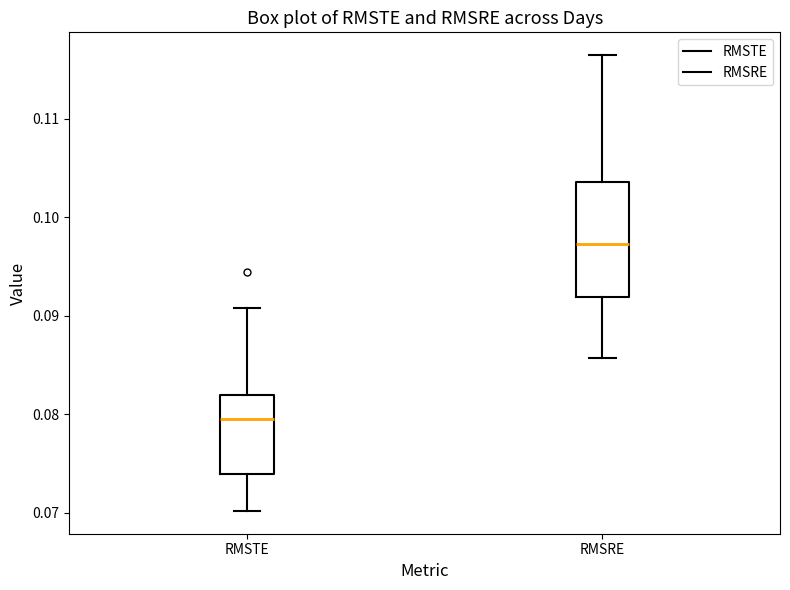

Where is the lower edge of the box for RMSRE on the y-axis? The values are not printed on the chart, so give them approximately, as read against the axis.

0.092